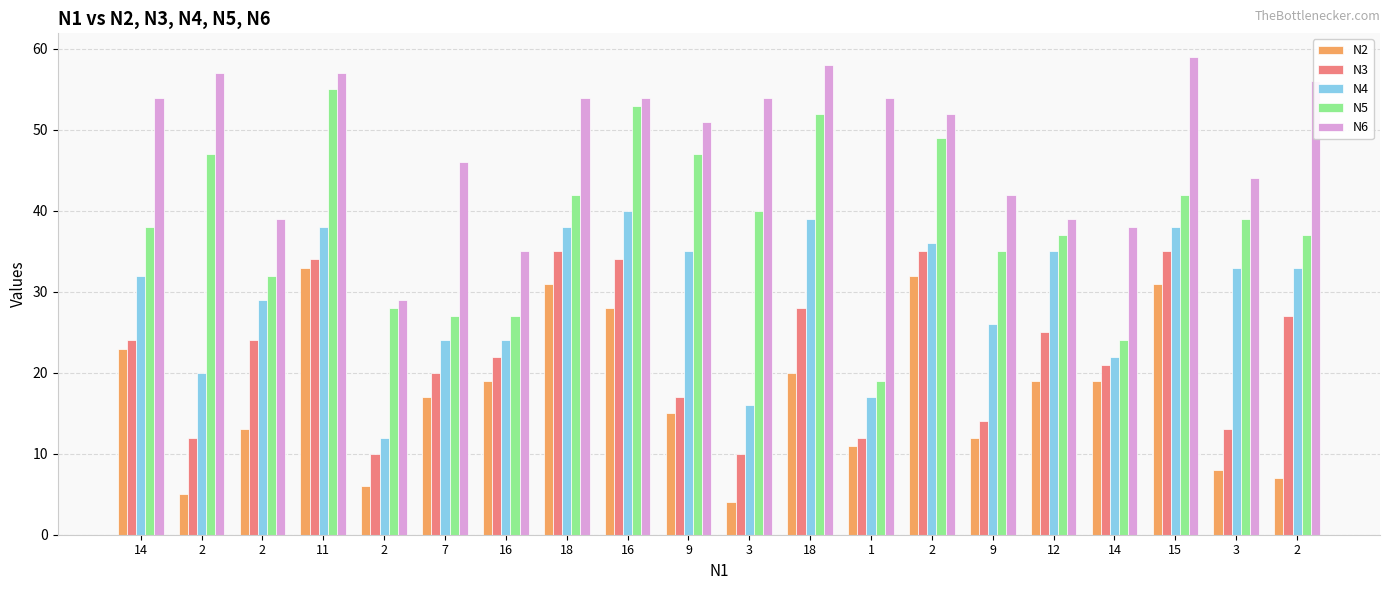

Are the bars grouped side by side (vs. stacked)?

Yes